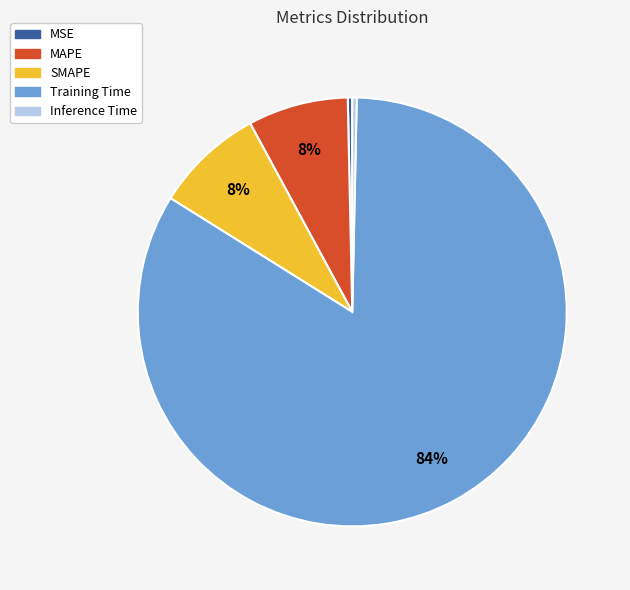

Which category has the biggest portion of the pie?

Training Time